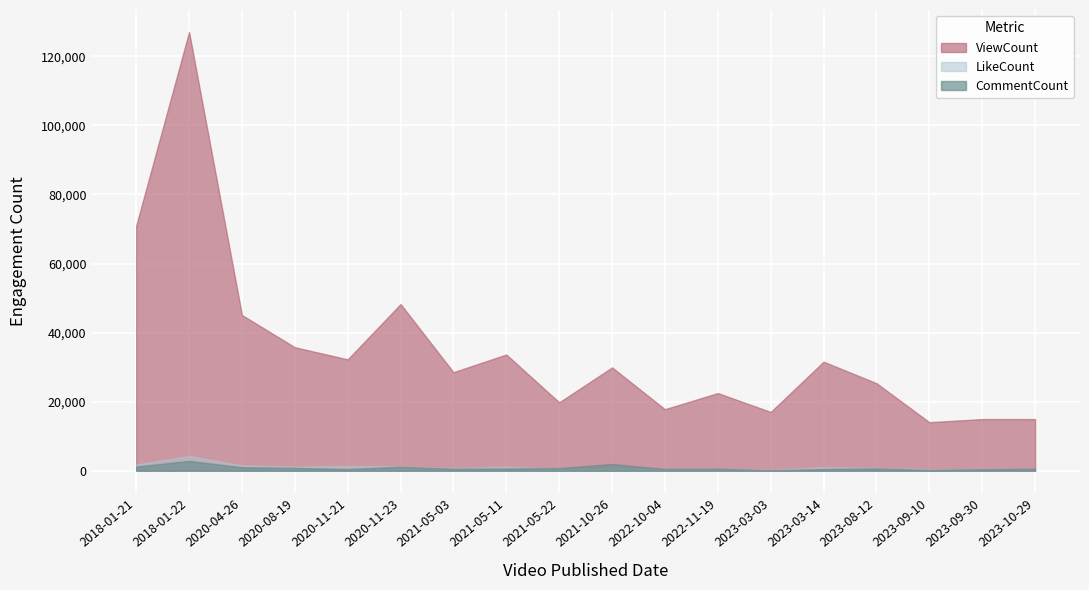

In CommentCount, how many points are higher than both neighbors (excluding endpoints)?

5